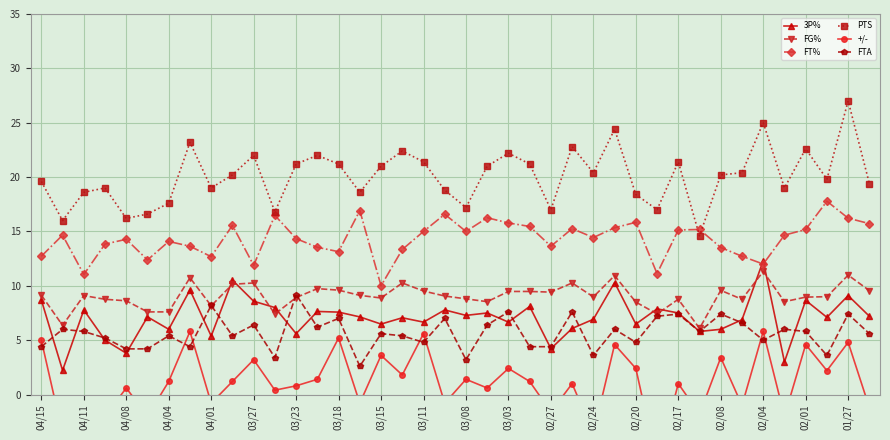

True or false: 3P% has more than 2 interior local peaks.

True